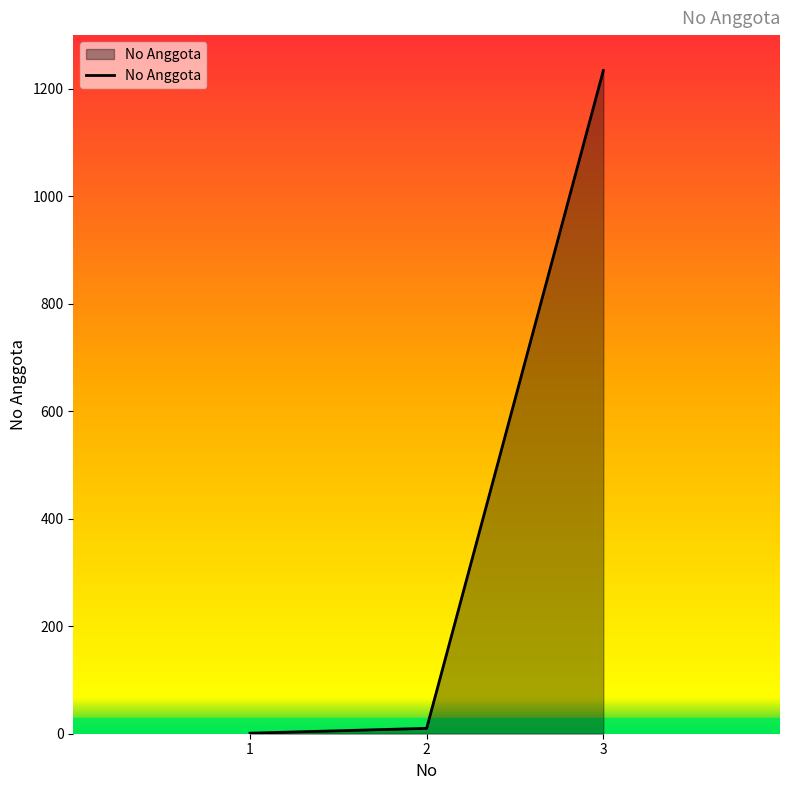

How many lines are shown in the chart?

1